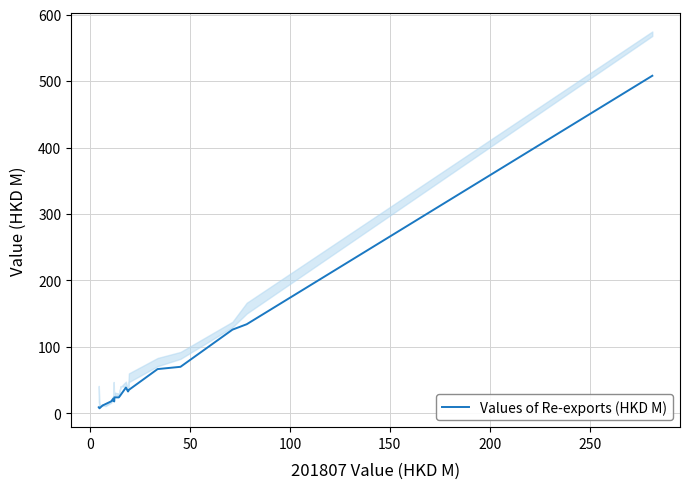

The value at 17 is 38.5. True or false?

False